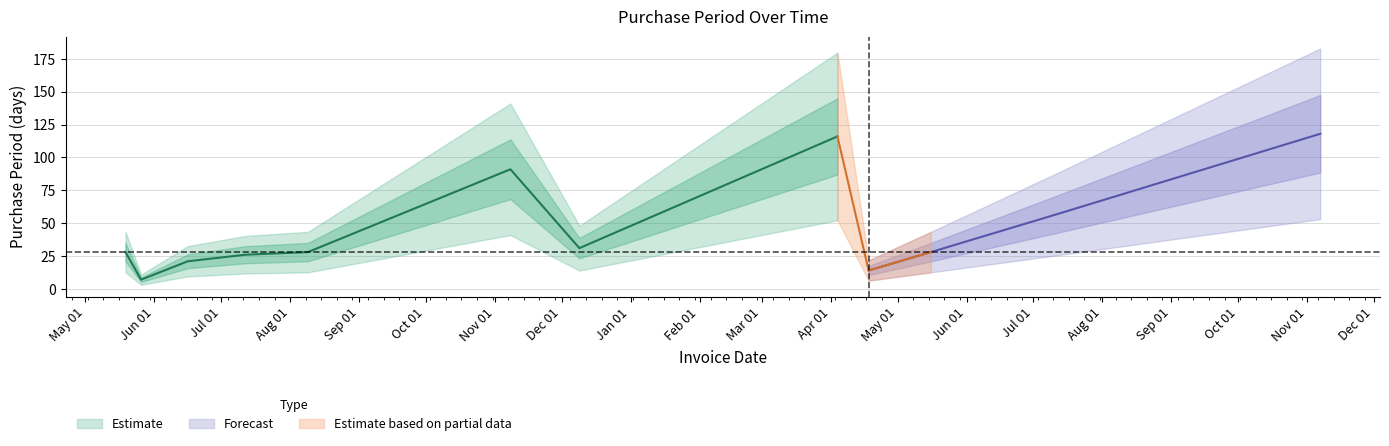

What is the maximum value shown in the chart?

118